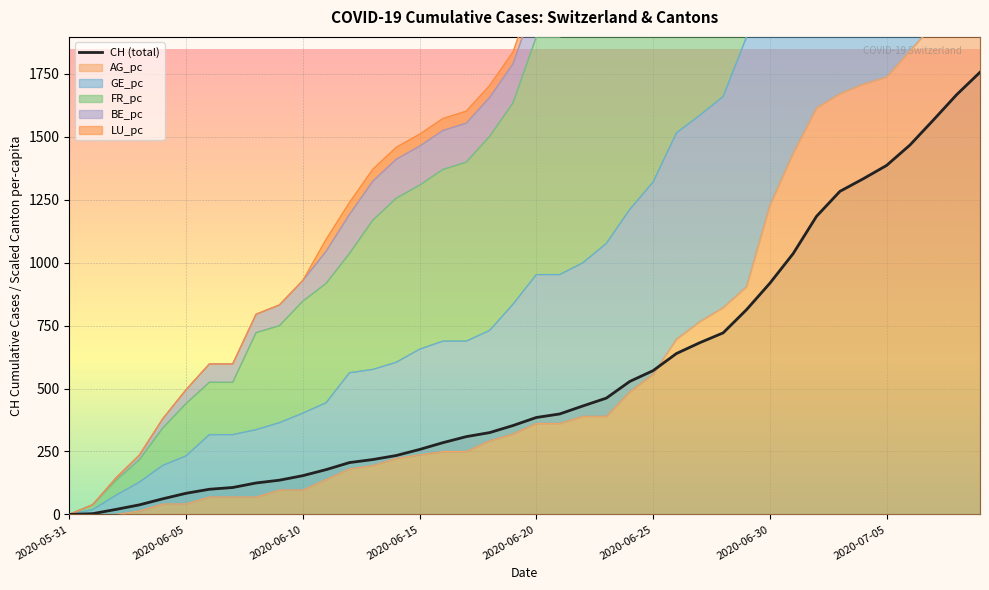

What is the maximum value for CH (total)?

1756